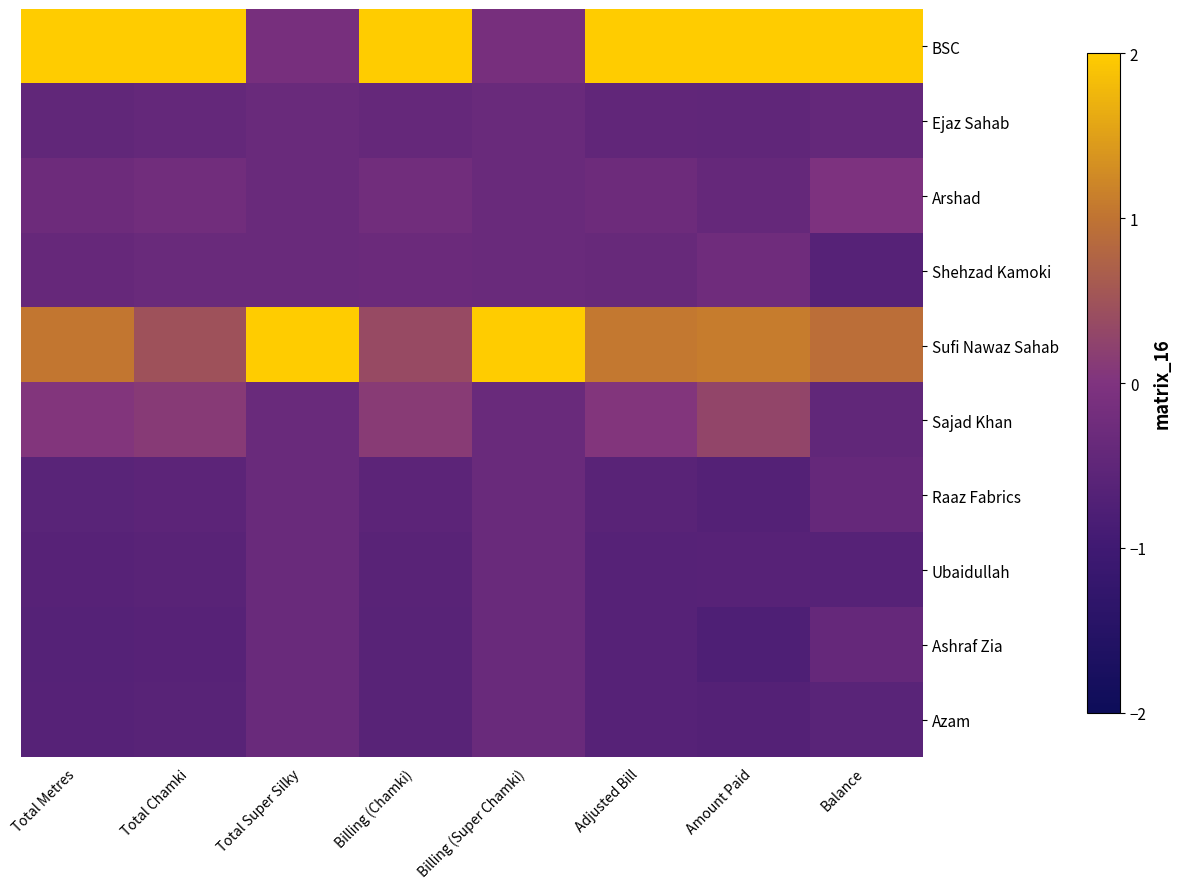

Reading left to right, transcribe all the data shown in this chart.

BSC: Total Metres=2.0	Total Chamki=2.0	Total Super Silky=-0.1	Billing (Chamki)=2.0	Billing (Super Chamki)=-0.1	Adjusted Bill=2.0	Amount Paid=2.0	Balance=2.0
Ejaz Sahab: Total Metres=-0.5	Total Chamki=-0.4	Total Super Silky=-0.4	Billing (Chamki)=-0.4	Billing (Super Chamki)=-0.4	Adjusted Bill=-0.5	Amount Paid=-0.5	Balance=-0.4
Arshad: Total Metres=-0.3	Total Chamki=-0.2	Total Super Silky=-0.4	Billing (Chamki)=-0.2	Billing (Super Chamki)=-0.4	Adjusted Bill=-0.3	Amount Paid=-0.4	Balance=-0.0
Shehzad Kamoki: Total Metres=-0.4	Total Chamki=-0.3	Total Super Silky=-0.4	Billing (Chamki)=-0.3	Billing (Super Chamki)=-0.4	Adjusted Bill=-0.4	Amount Paid=-0.3	Balance=-0.6
Sufi Nawaz Sahab: Total Metres=1.0	Total Chamki=0.5	Total Super Silky=2.0	Billing (Chamki)=0.4	Billing (Super Chamki)=2.0	Adjusted Bill=1.1	Amount Paid=1.1	Balance=0.9
Sajad Khan: Total Metres=0.0	Total Chamki=0.1	Total Super Silky=-0.4	Billing (Chamki)=0.1	Billing (Super Chamki)=-0.4	Adjusted Bill=0.0	Amount Paid=0.3	Balance=-0.5
Raaz Fabrics: Total Metres=-0.6	Total Chamki=-0.6	Total Super Silky=-0.4	Billing (Chamki)=-0.5	Billing (Super Chamki)=-0.4	Adjusted Bill=-0.6	Amount Paid=-0.7	Balance=-0.4
Ubaidullah: Total Metres=-0.6	Total Chamki=-0.6	Total Super Silky=-0.4	Billing (Chamki)=-0.6	Billing (Super Chamki)=-0.4	Adjusted Bill=-0.6	Amount Paid=-0.6	Balance=-0.6
Ashraf Zia: Total Metres=-0.7	Total Chamki=-0.6	Total Super Silky=-0.4	Billing (Chamki)=-0.6	Billing (Super Chamki)=-0.4	Adjusted Bill=-0.7	Amount Paid=-0.8	Balance=-0.4
Azam: Total Metres=-0.7	Total Chamki=-0.6	Total Super Silky=-0.4	Billing (Chamki)=-0.6	Billing (Super Chamki)=-0.4	Adjusted Bill=-0.7	Amount Paid=-0.7	Balance=-0.6